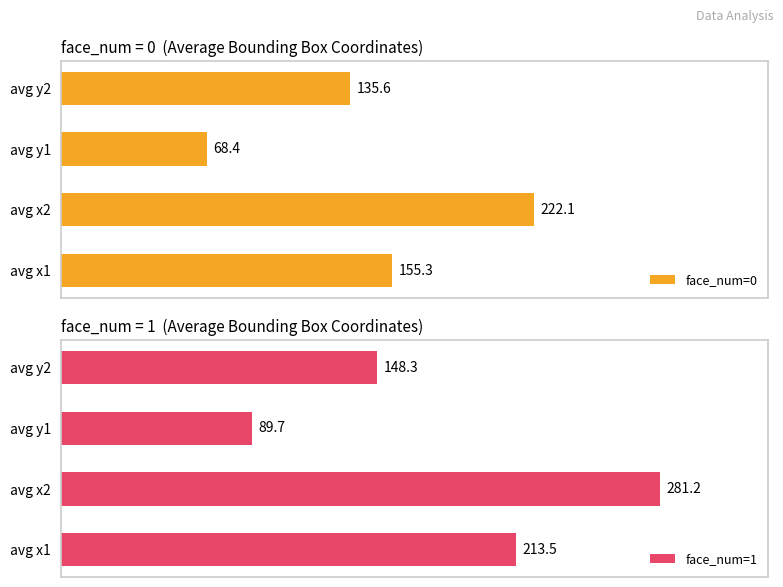

Which series has the widest spread of values?

face_num=1